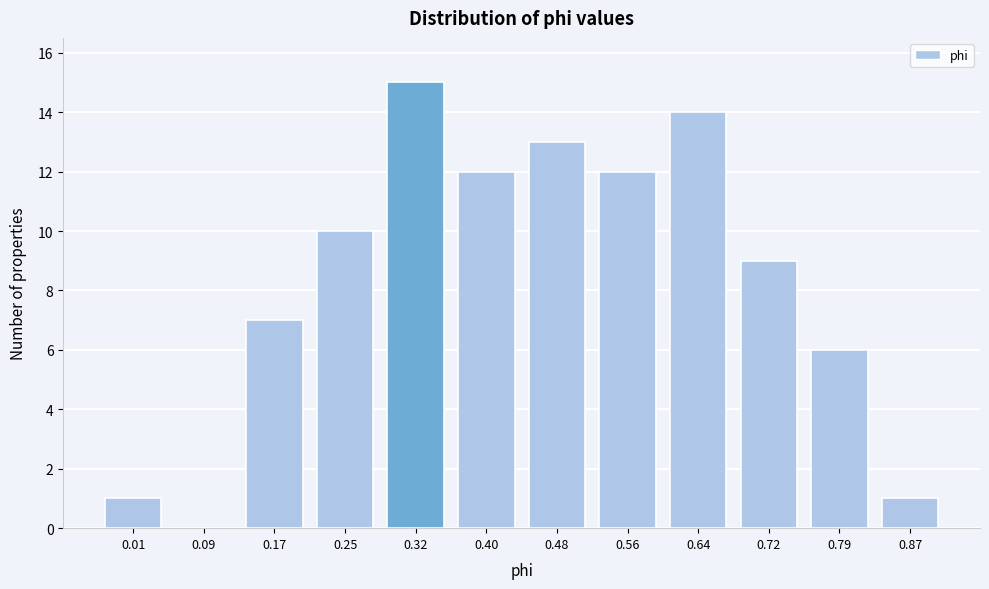

Reading left to right, what are all the values shown in this chart?

0.01=1	0.09=0	0.17=7	0.25=10	0.32=15	0.40=12	0.48=13	0.56=12	0.64=14	0.72=9	0.79=6	0.87=1